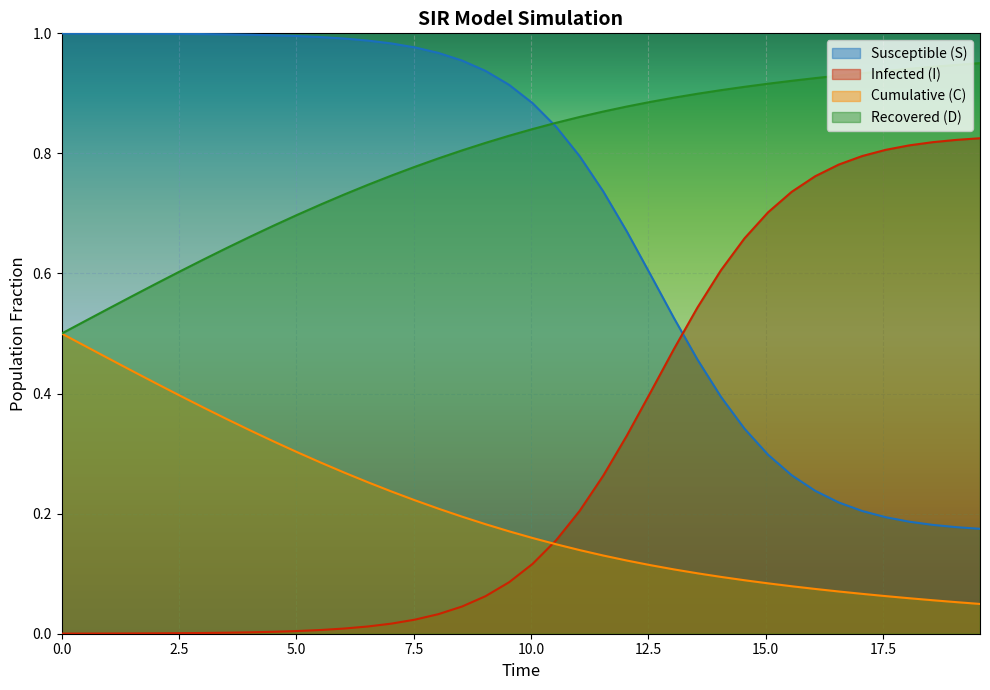

Does the chart display data point markers on the line(s)?

No